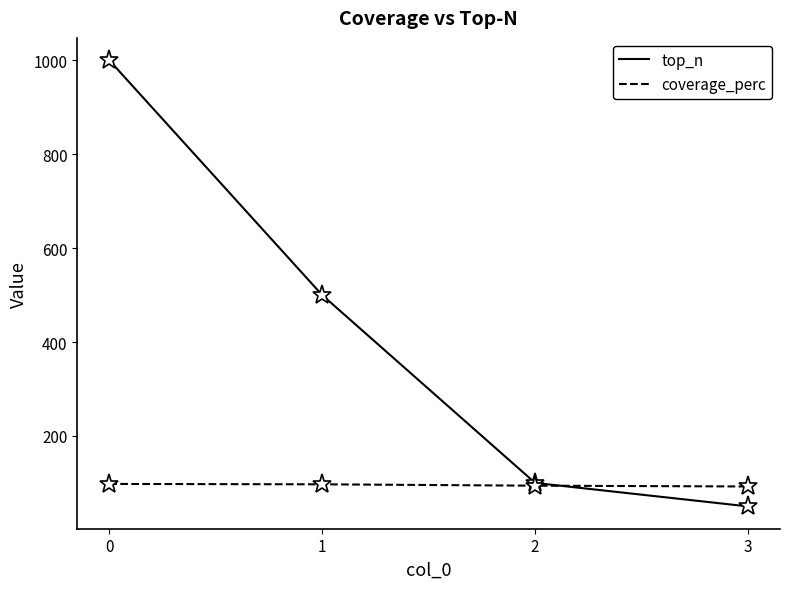

Read the coverage_perc value at 0.

97.8